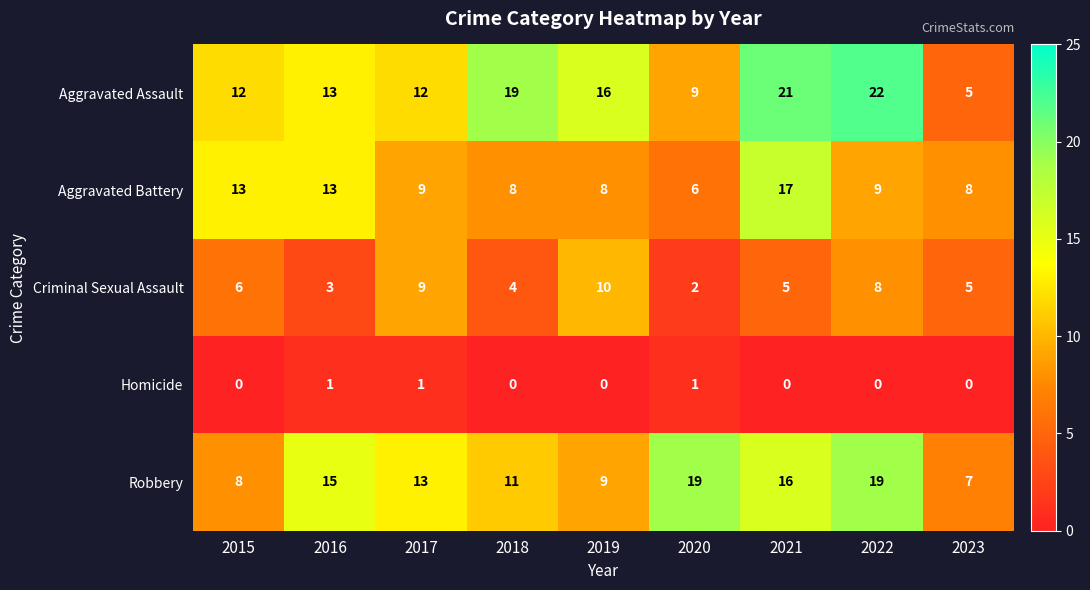

Which category has the highest value across all series?

2022